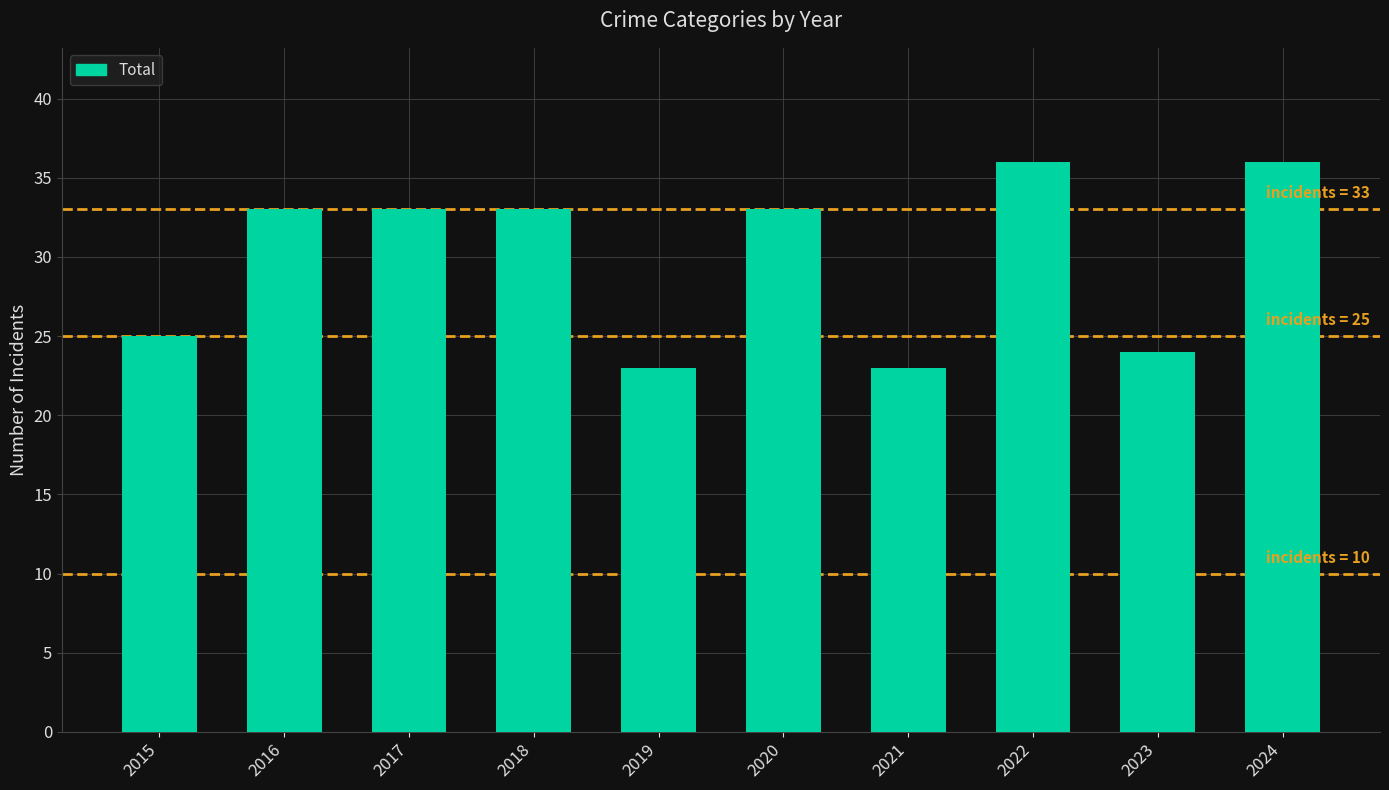

Reading left to right, extract all data points from this chart.

25	33	33	33	23	33	23	36	24	36